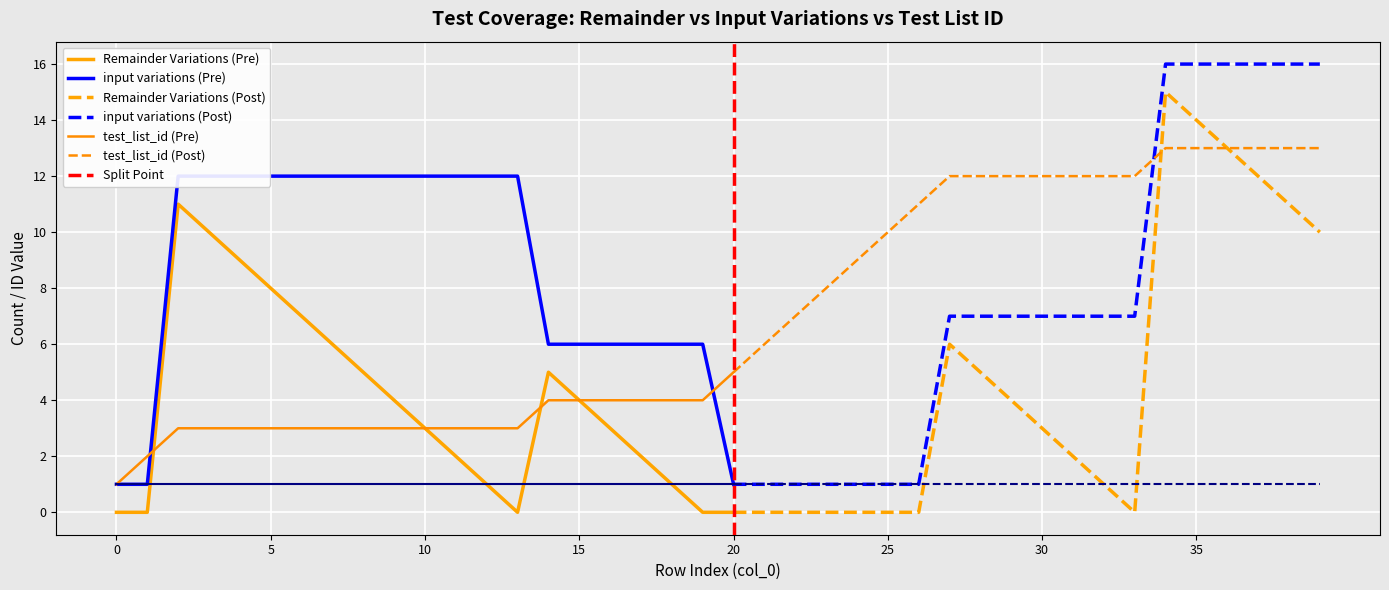

At which label is Remainder Variations closest to 7?

6